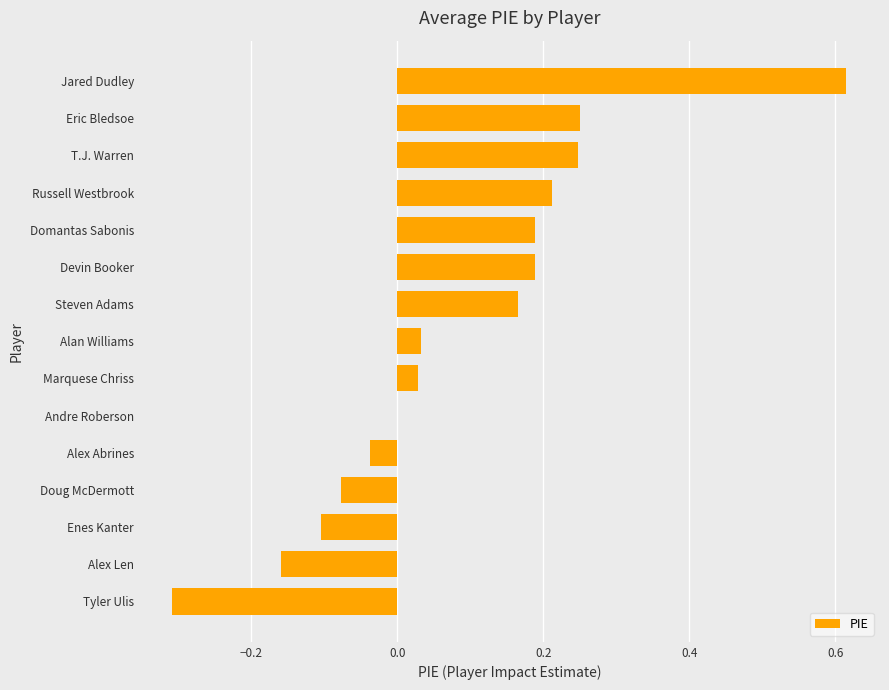

What is the sum of the values at Domantas Sabonis and Russell Westbrook?

0.4